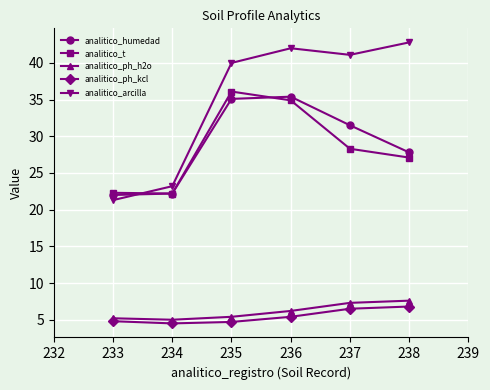

At which category does the chart reach its peak across all series?

238